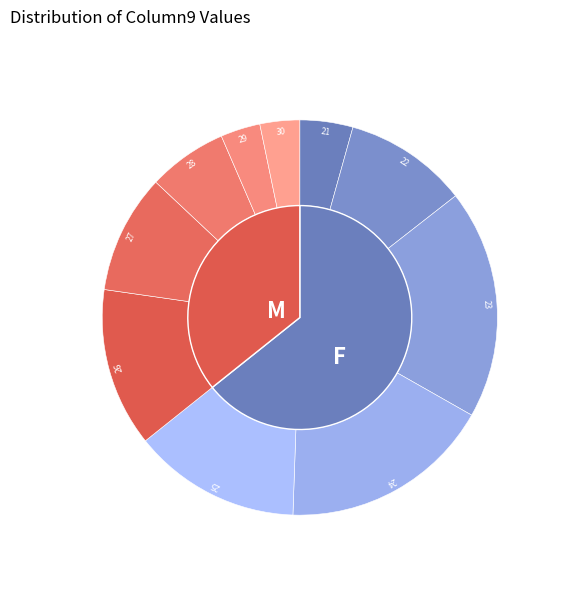

Which has a higher value, 27 or 30?

27